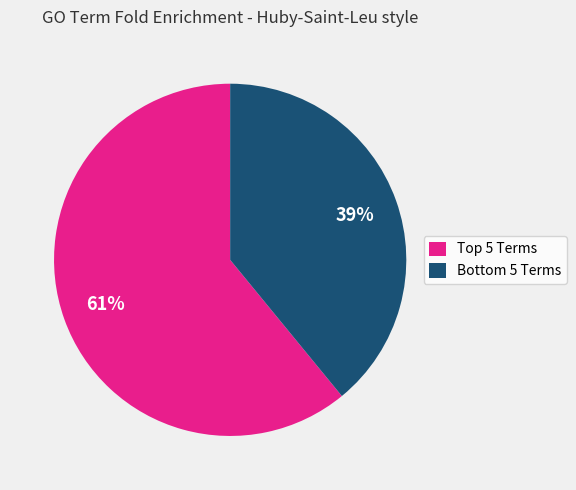

Rank the categories by value from lowest to highest.

Bottom 5 Terms, Top 5 Terms